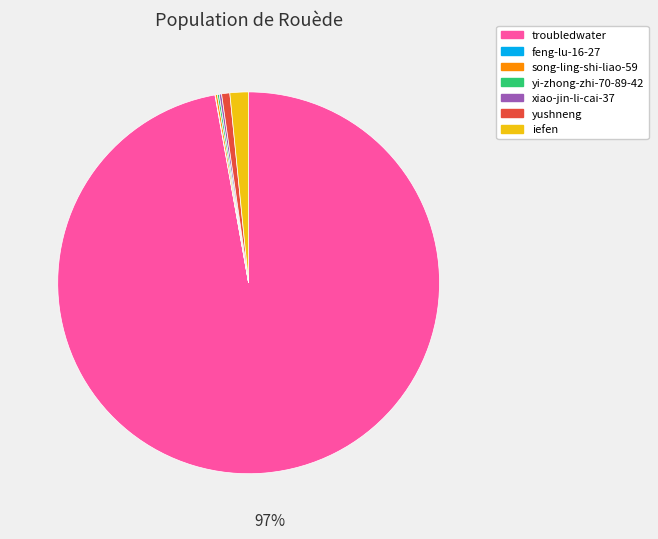

Does iefen account for over 50% of the chart?

No